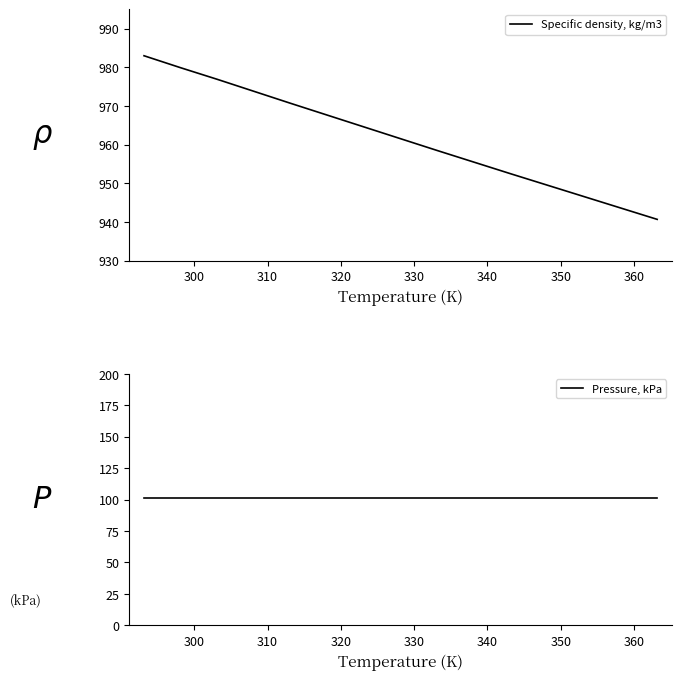

Reading left to right, list all the values displayed in this chart.

Specific density, kg/m3: 983.0	979.9	976.9	970.7	964.6	958.5	952.5	946.6	940.7
Pressure, kPa: 101.3	101.3	101.3	101.3	101.3	101.3	101.3	101.3	101.3